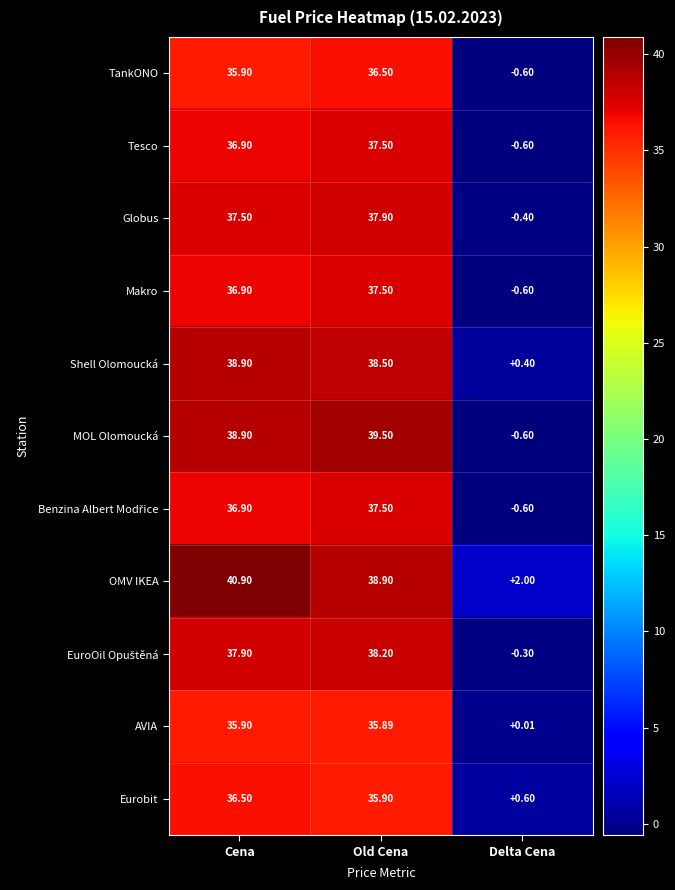

At which label is OMV IKEA closest to 21?

Old Cena